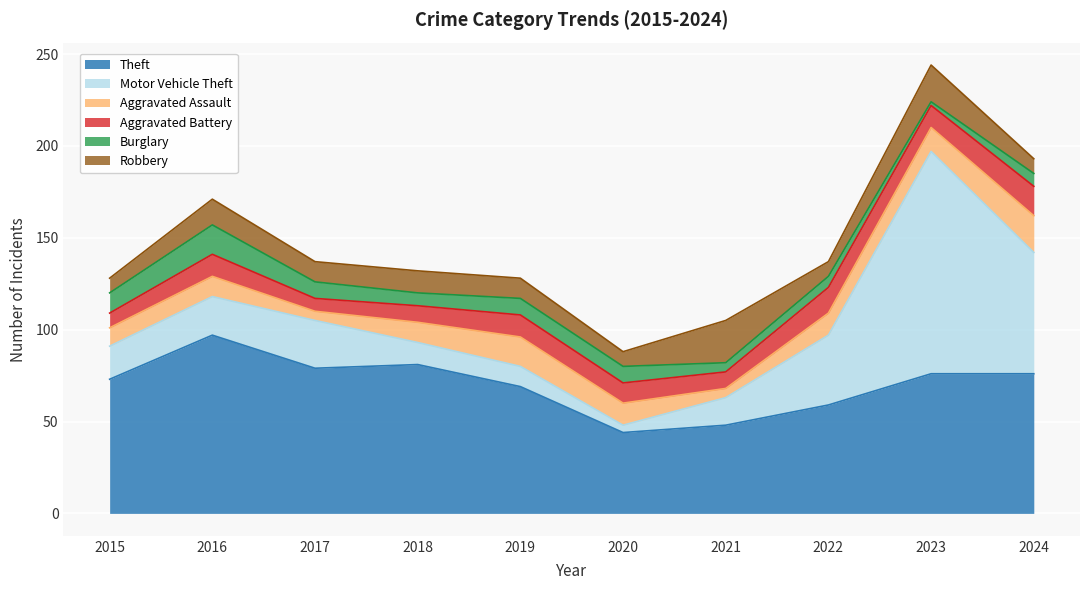

The Aggravated Battery series shows 12 at 2016. True or false?

True